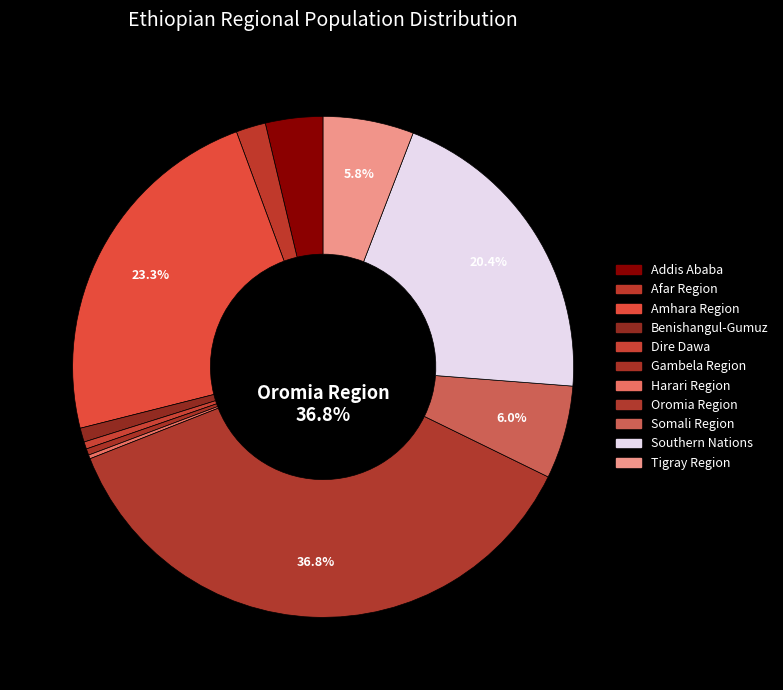

To the nearest percent, what is the average slice percentage?

9%